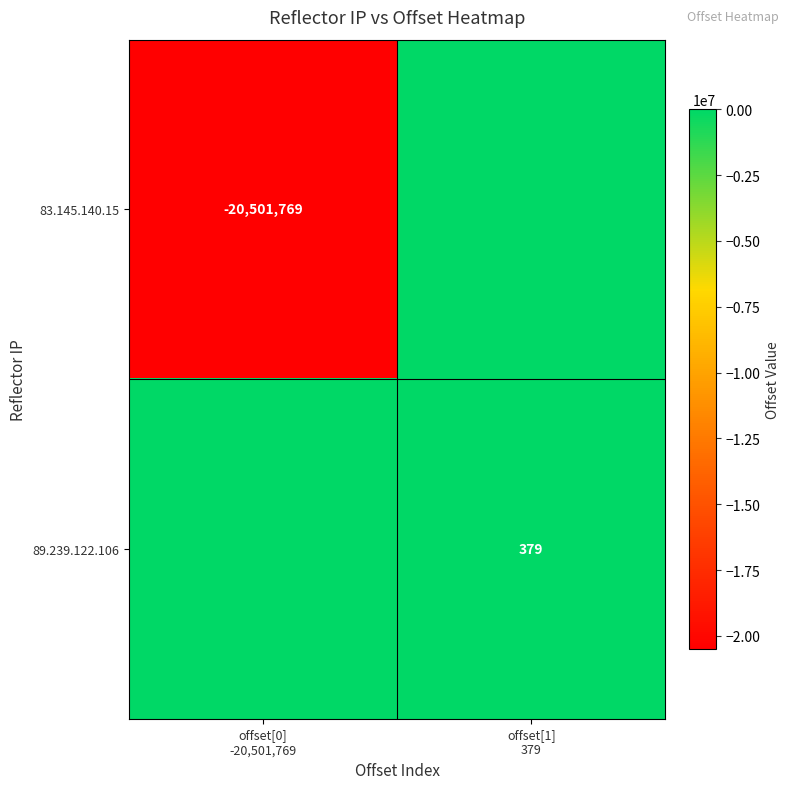

True or false: 89.239.122.106 has a value of 379 at offset[1] 379.

True